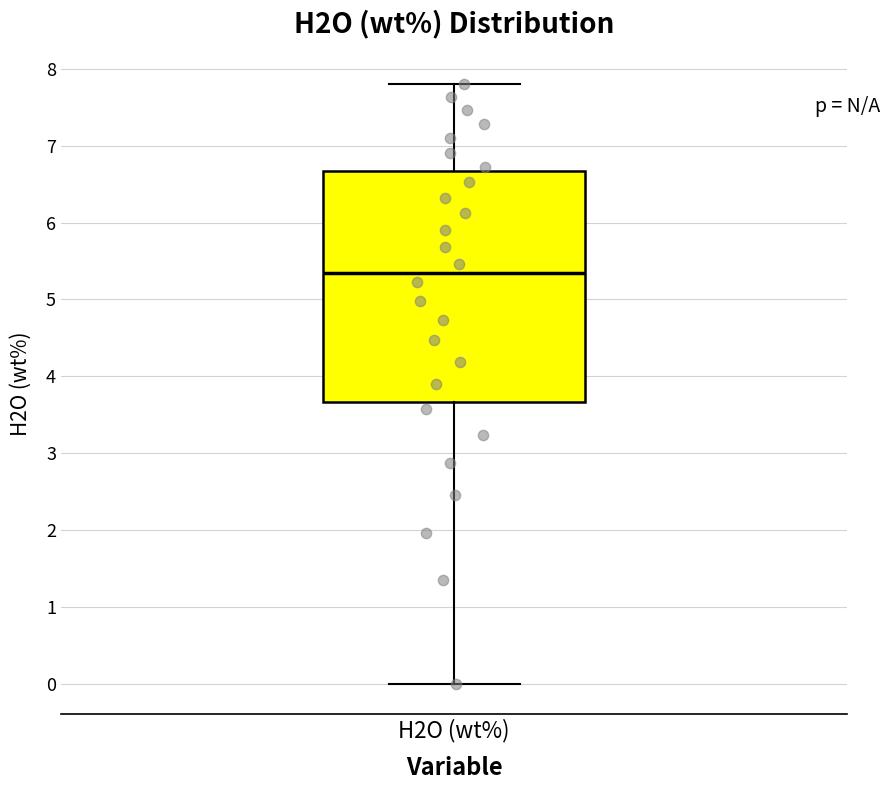

Where is the upper edge of the box for H2O (wt%) on the y-axis? The values are not printed on the chart, so give them approximately, as read against the axis.

6.7